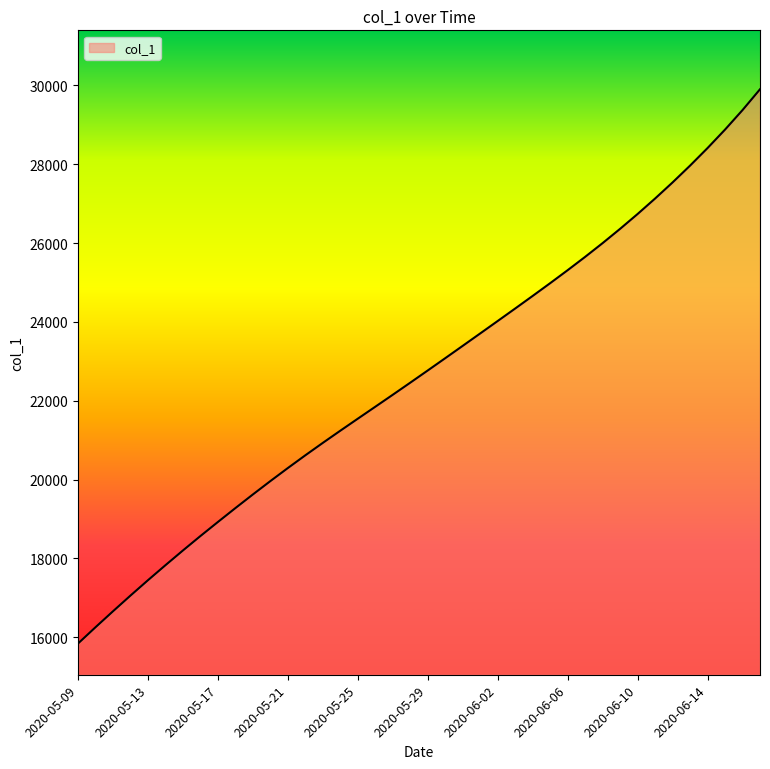

What is the greatest value displayed?

29902.5